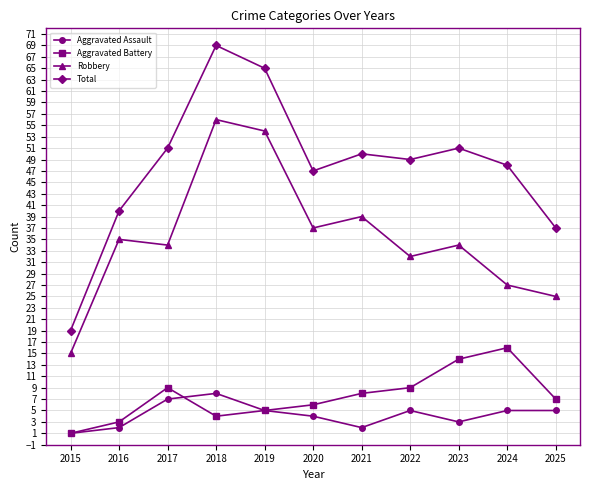

Count the number of data series in this chart.

4